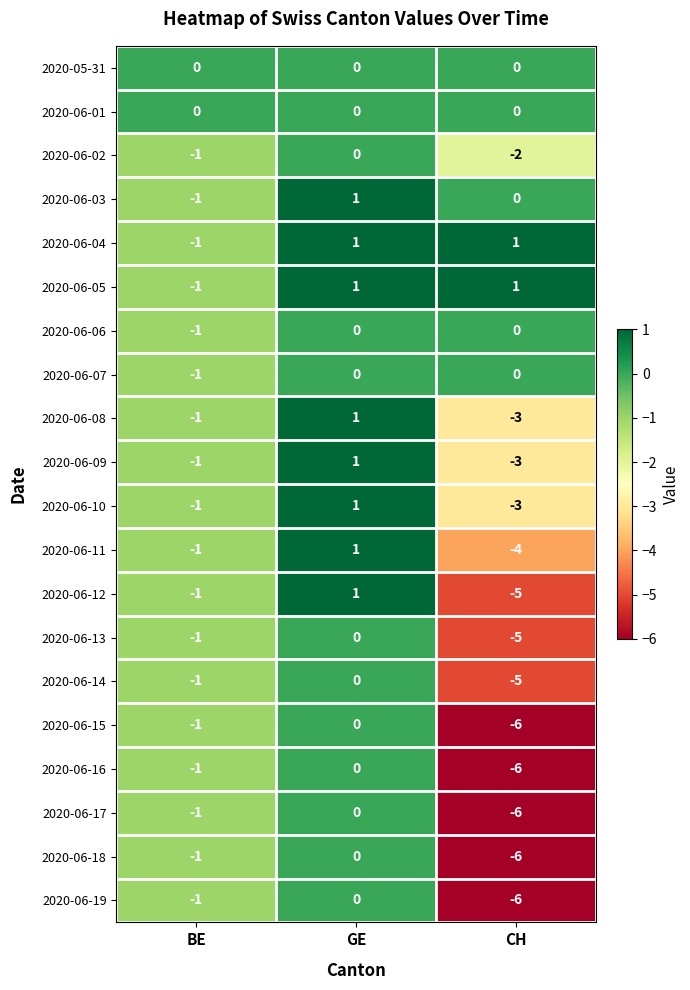

How many categories are shown in the chart?

3